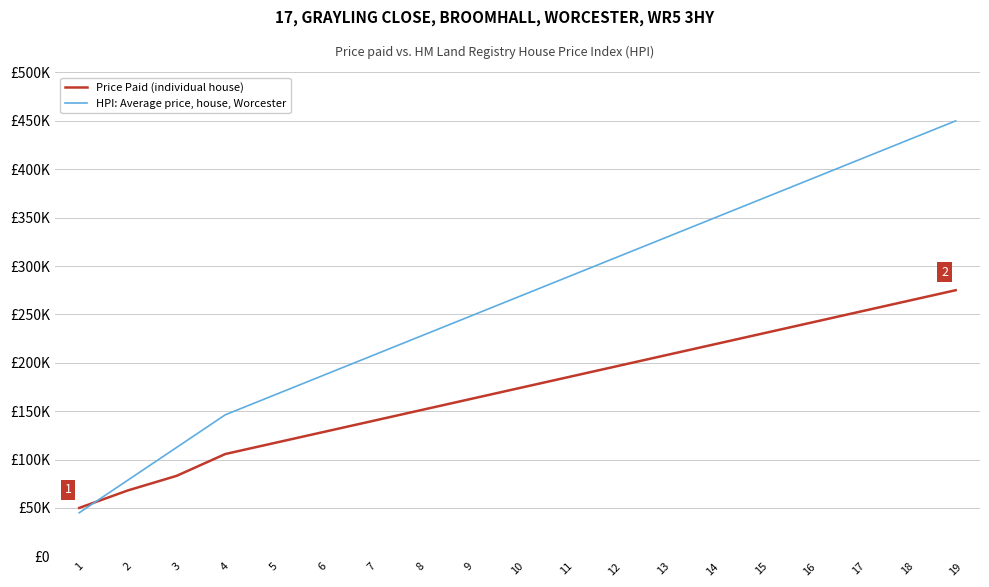

What are all the series names shown in the legend?

Price Paid (individual house), HPI: Average price, house, Worcester